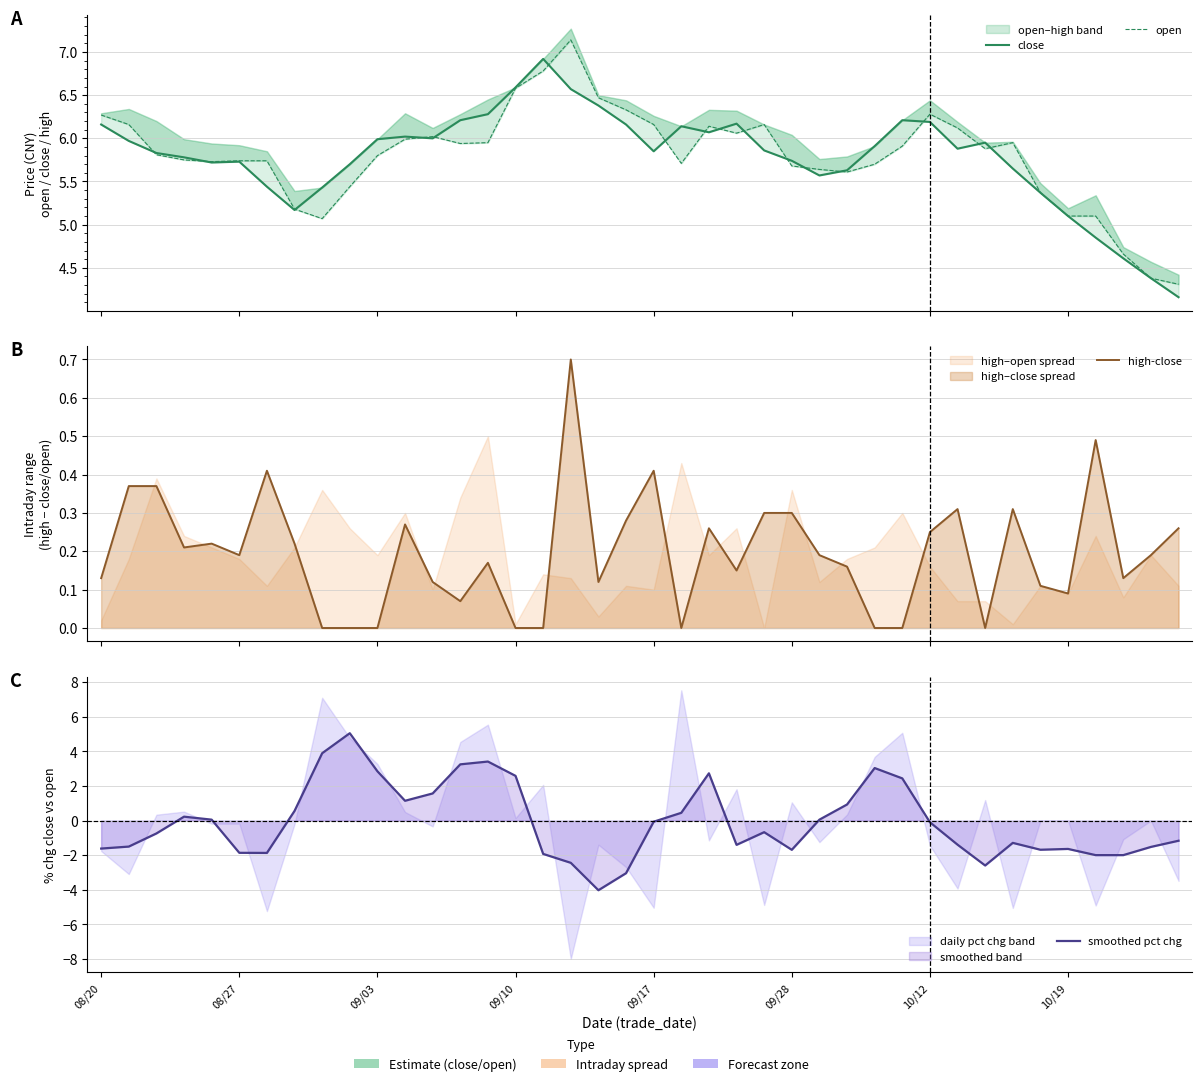

True or false: close and high-close intersect in this chart.

False